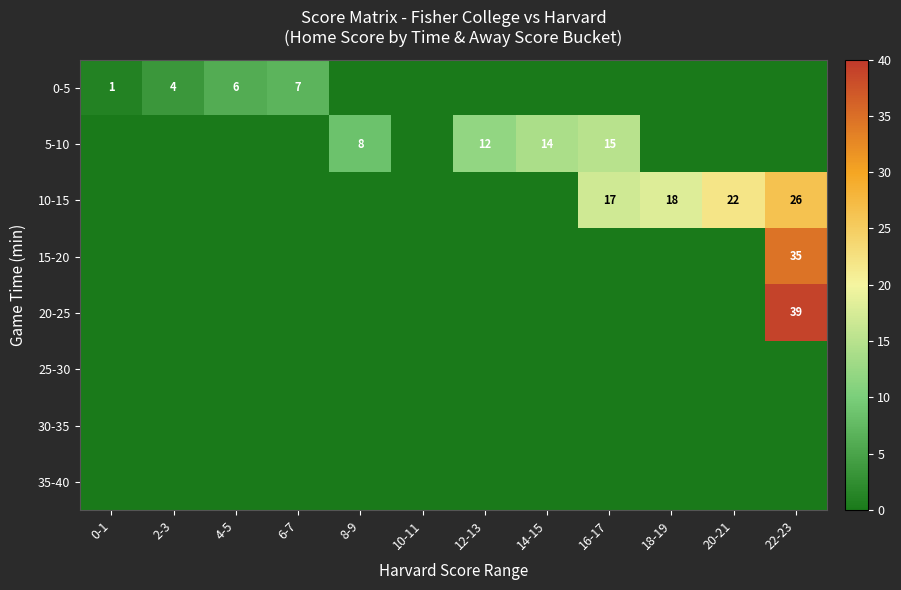

How many categories are shown in the chart?

12